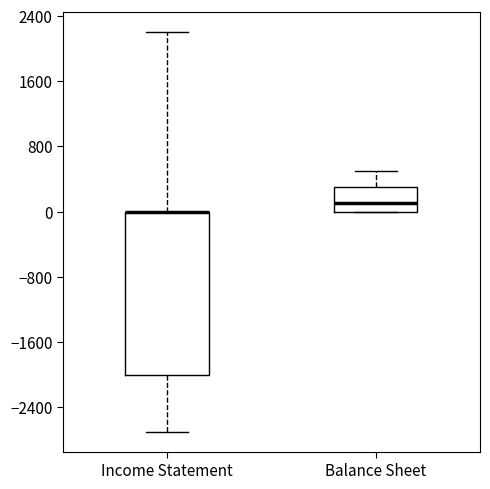

Reading left to right, read every box against the y-axis: the position of its median line, the range the box covers, and the ends of its whiskers. The values are not printed on the chart, so give them approximately, as read against the axis.

Income Statement: median 0 (drawn on the box's upper edge), box -2000 to 0, whiskers -2700 to 2200
Balance Sheet: median 100, box 0 to 300, whiskers 0 to 500